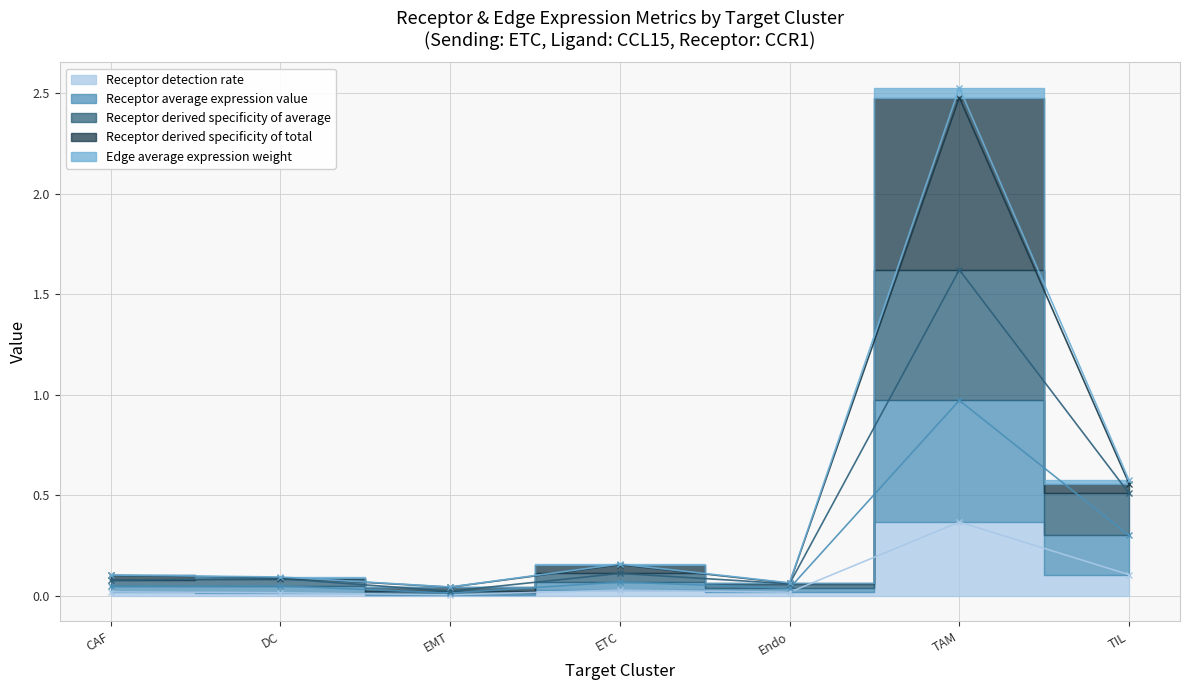

At which label is Edge average expression weight closest to 1?

TIL